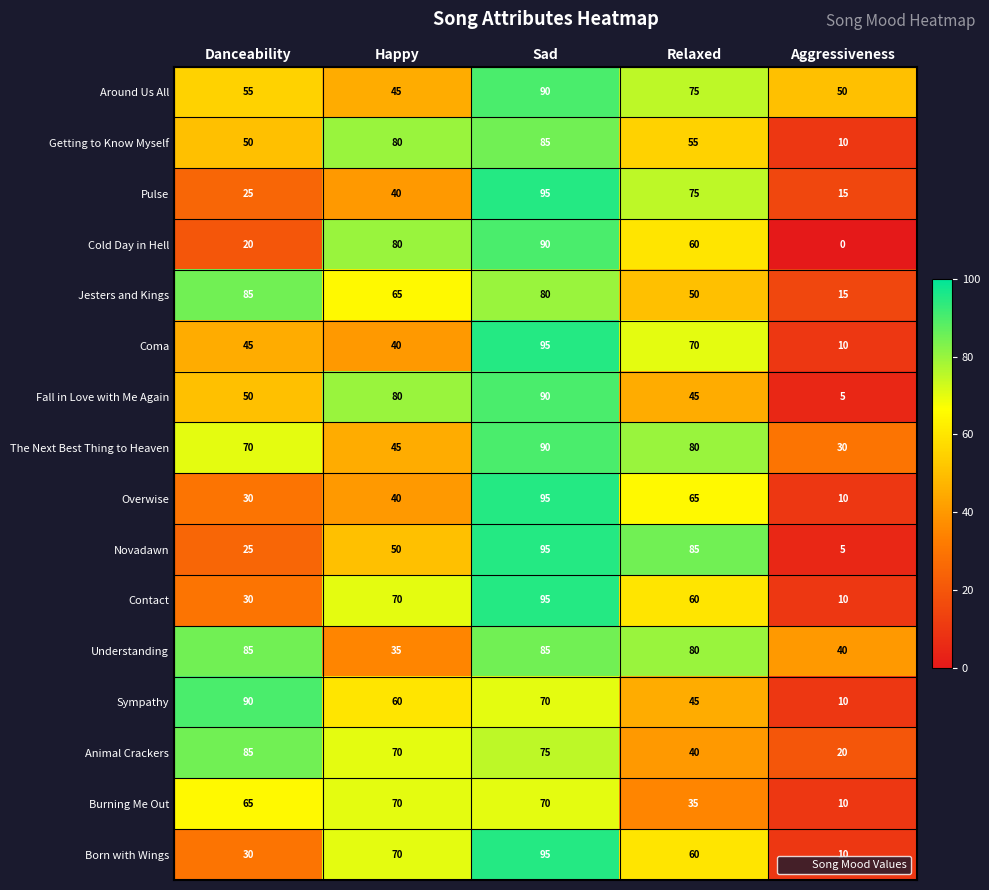

What is the maximum value for Burning Me Out?

70